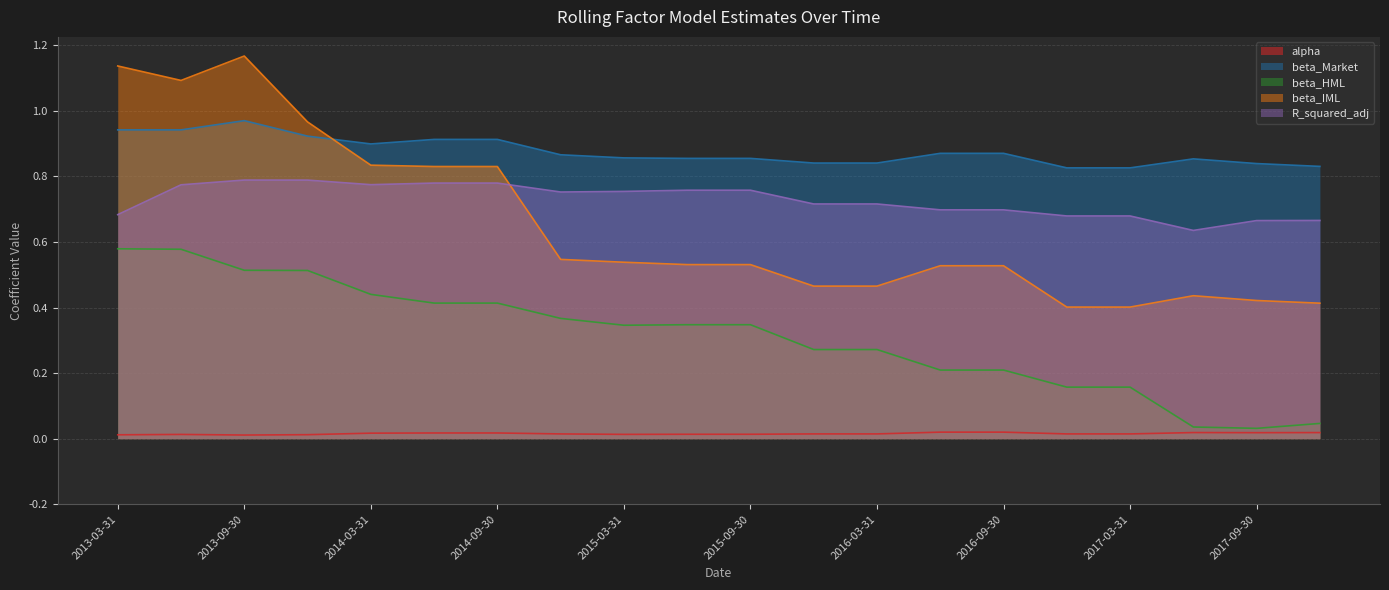

What position from the right is 2014-06-30?

15